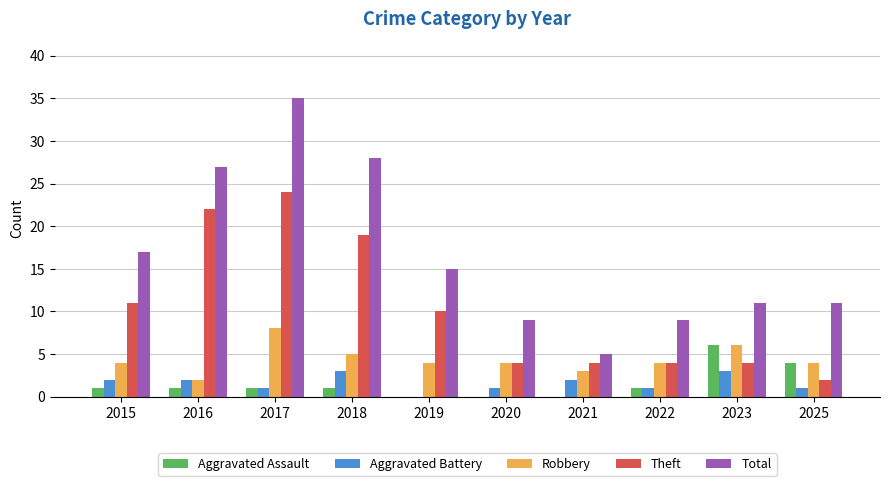

How many series are shown in this chart?

5